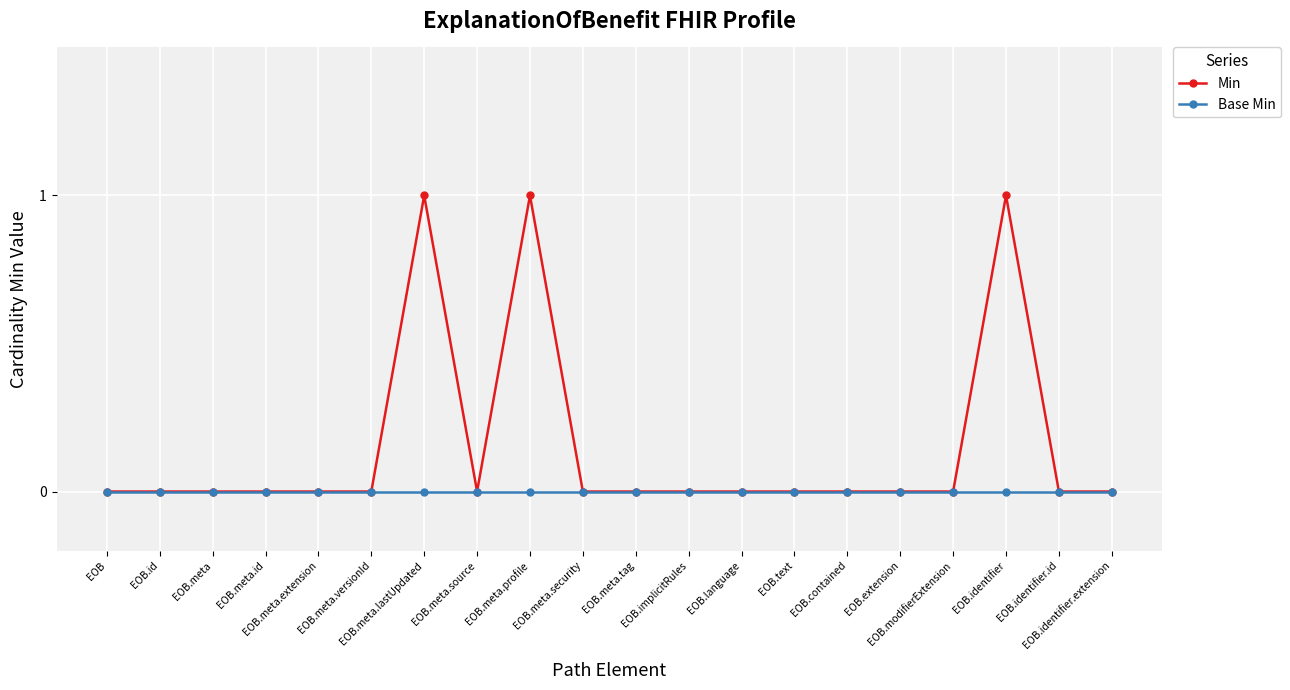

What position from the right is EOB.identifier?

3